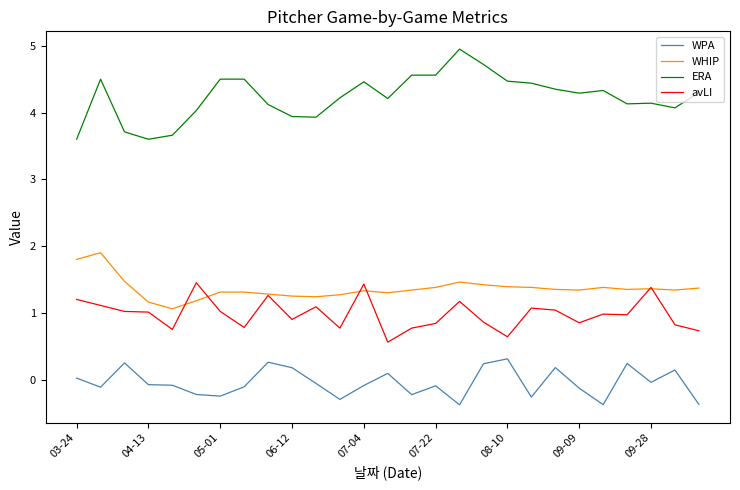

List the series in order of their peak value, highest first.

ERA, WHIP, avLI, WPA